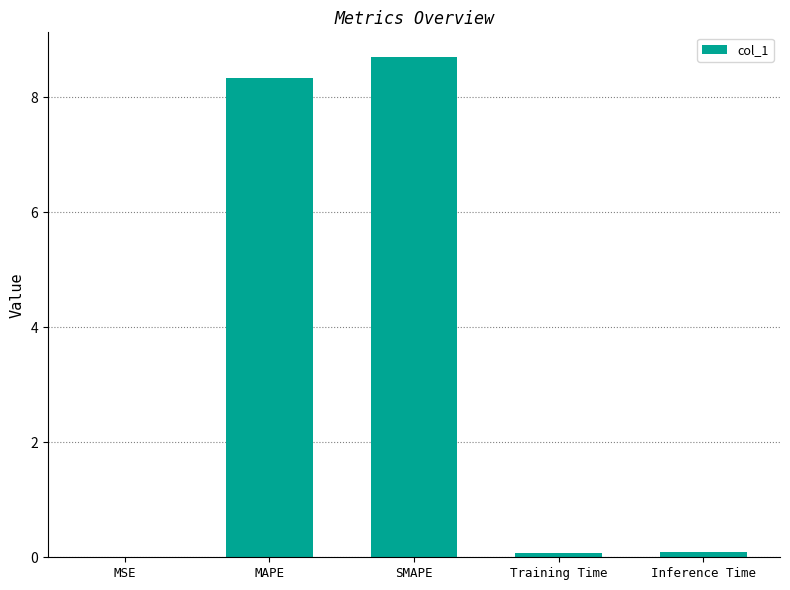

Which has a higher value, SMAPE or Training Time?

SMAPE